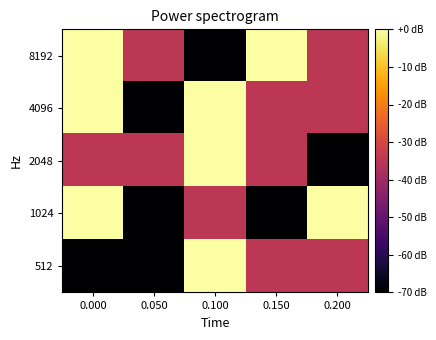

Which series has the largest range (max minus min)?

8192